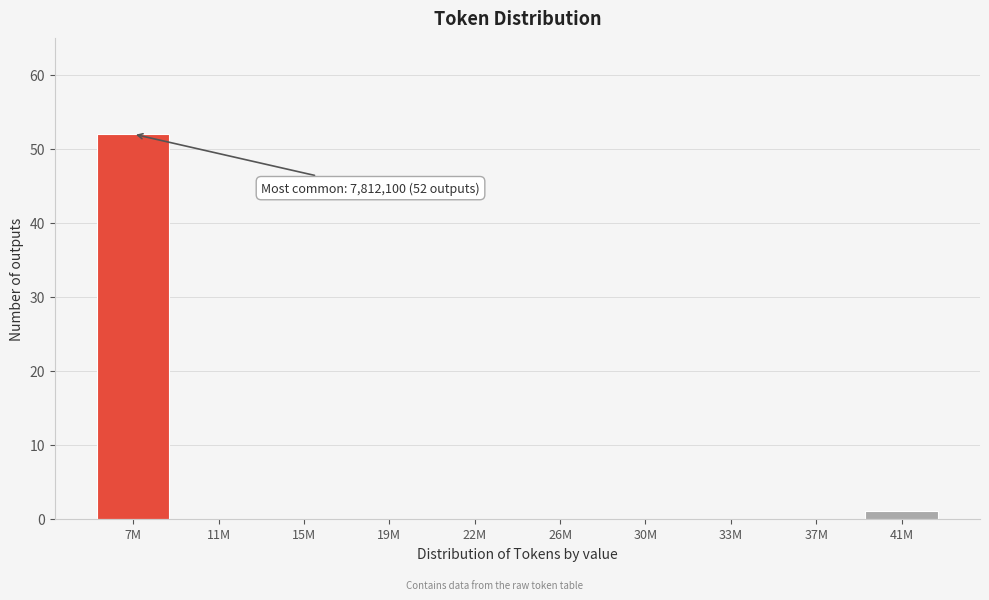

Reading right to left, list all the values displayed in this chart.

41M=1	37M=0	33M=0	30M=0	26M=0	22M=0	19M=0	15M=0	11M=0	7M=52